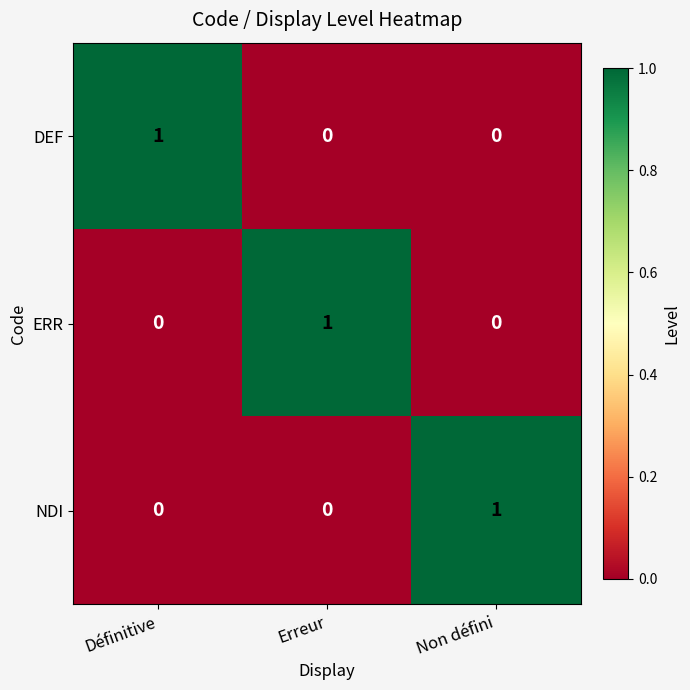

How many DEF values are between 0 and 1?

3